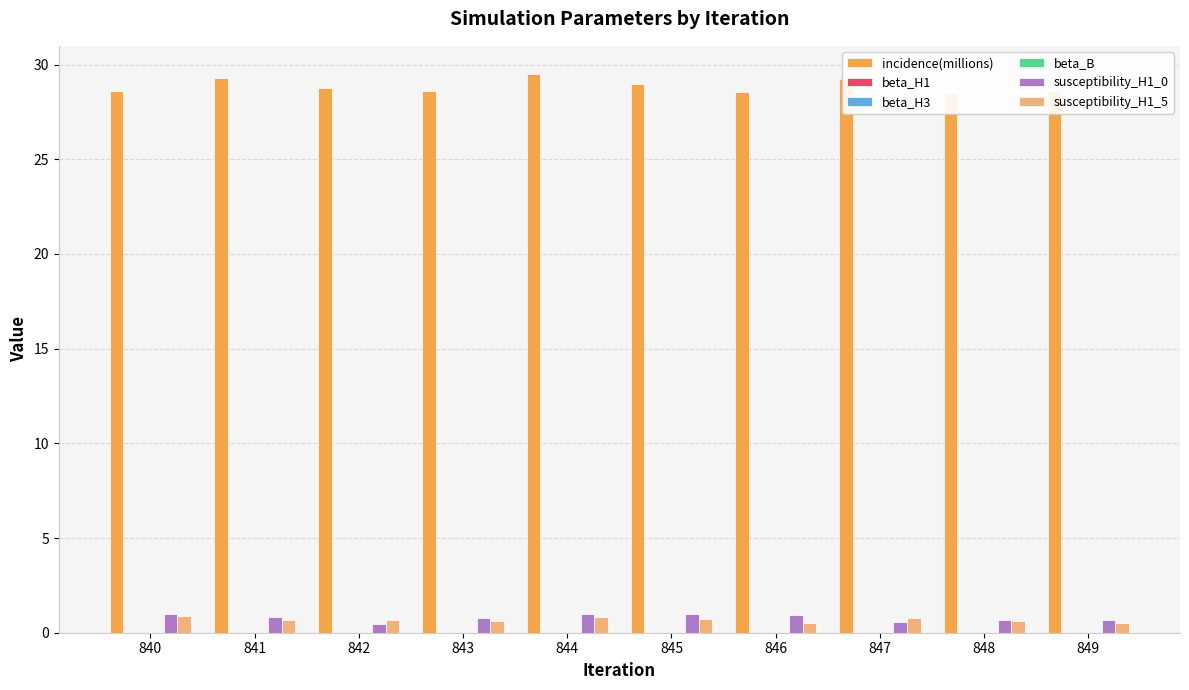

Does the chart contain stacked bars?

No